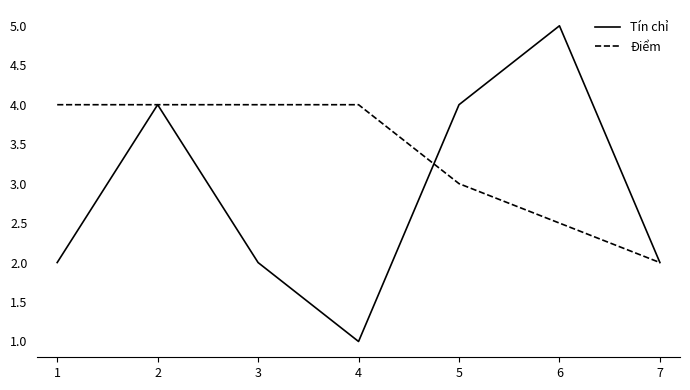

Which series has the largest range (max minus min)?

Tín chỉ